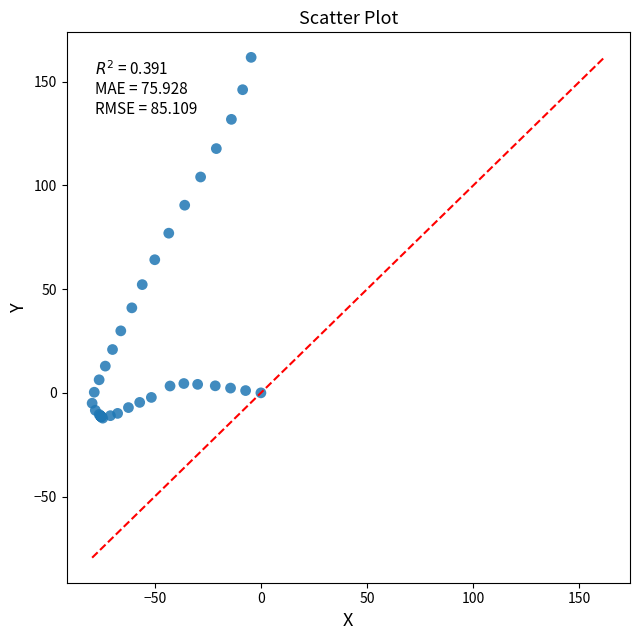

What Y value in the scatter plot is closest to 74?

77.0